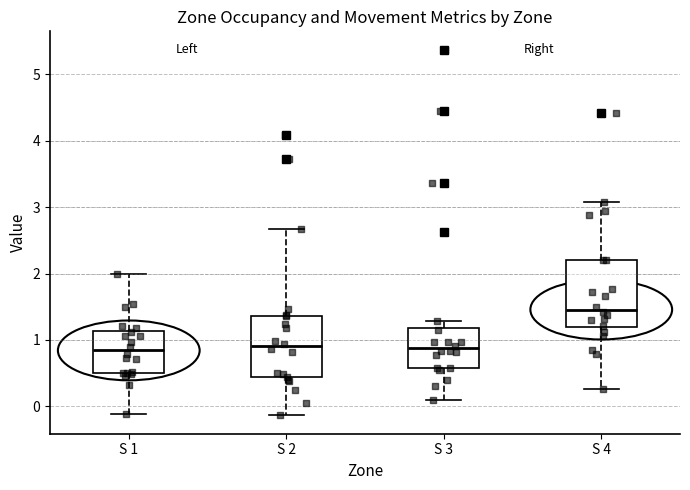

Where does the median line of the box for S 4 sit on the y-axis? The values are not printed on the chart, so give them approximately, as read against the axis.

1.5